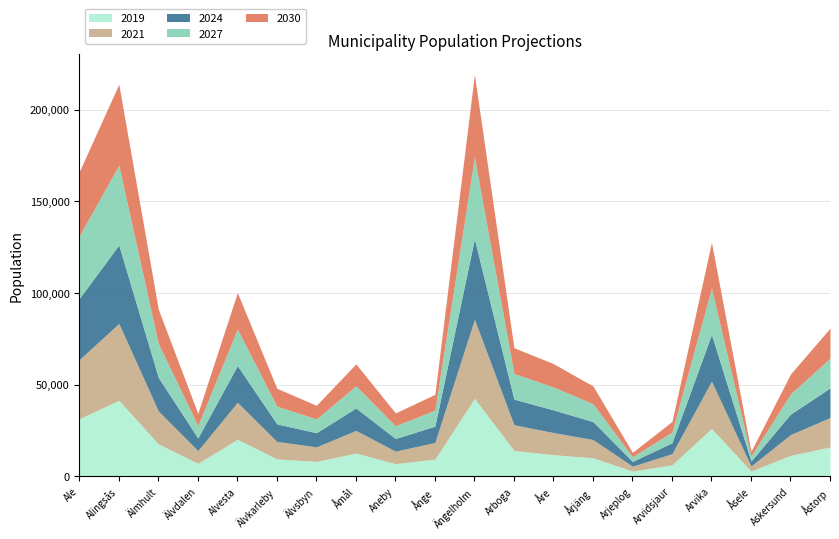

What is the total value across all series at Ängelholm?

219230